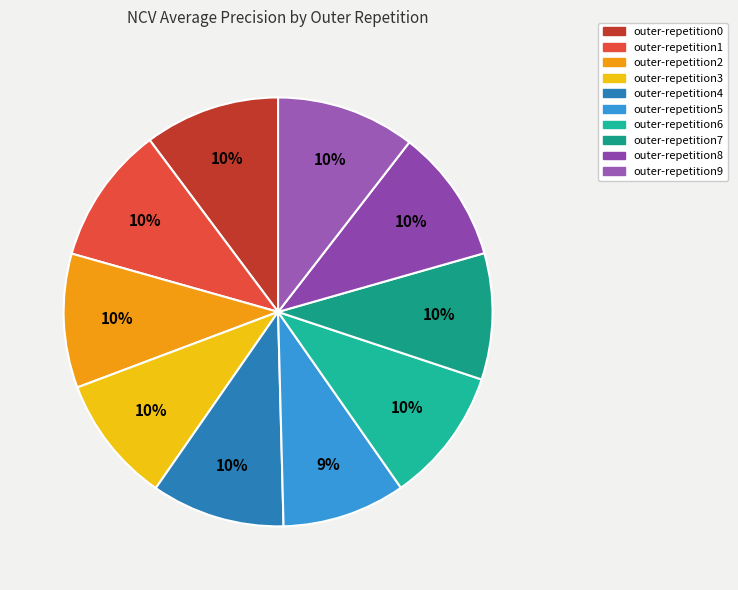

The outer-repetition6 slice represents 1% of the pie. True or false?

False